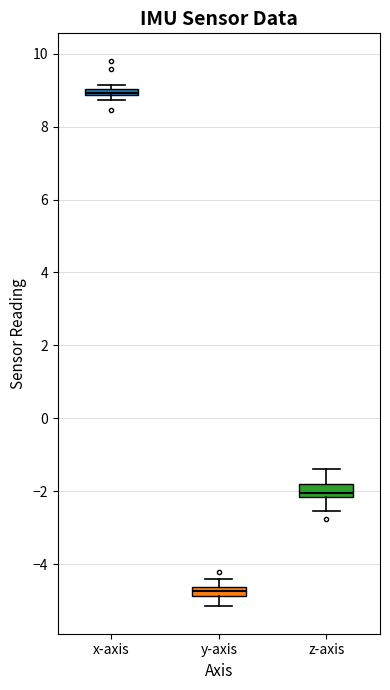

Where is the upper edge of the box for y-axis on the y-axis? The values are not printed on the chart, so give them approximately, as read against the axis.

-4.6